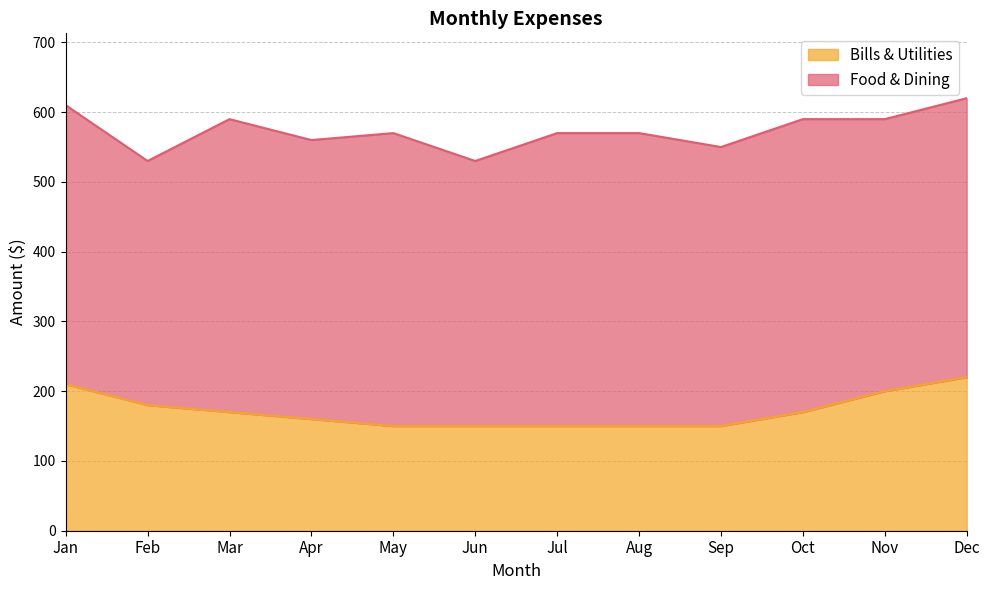

List the labels in order of value, smallest first.

May, Jun, Jul, Aug, Sep, Apr, Mar, Oct, Feb, Nov, Jan, Dec